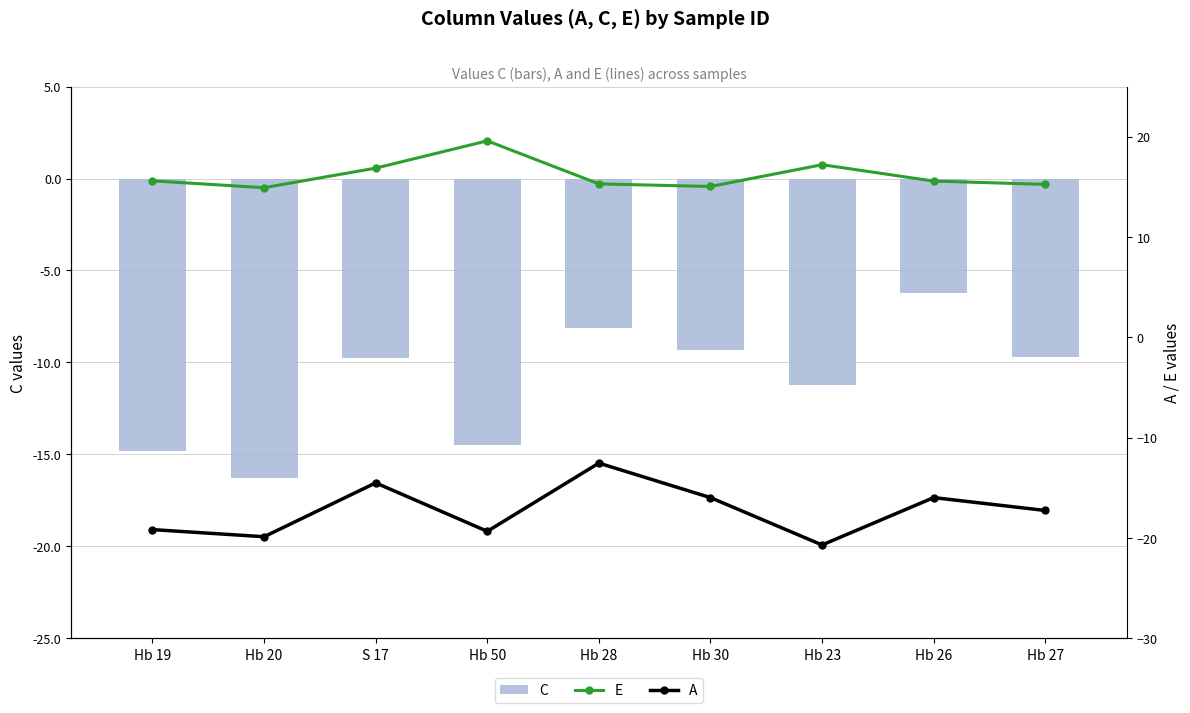

Reading left to right, extract all data points from this chart.

C: -14.8	-16.3	-9.8	-14.5	-8.1	-9.3	-11.2	-6.2	-9.7
E: 15.6	14.9	16.9	19.6	15.3	15.0	17.2	15.6	15.2
A: -19.2	-19.9	-14.5	-19.3	-12.5	-16.0	-20.7	-16.0	-17.3